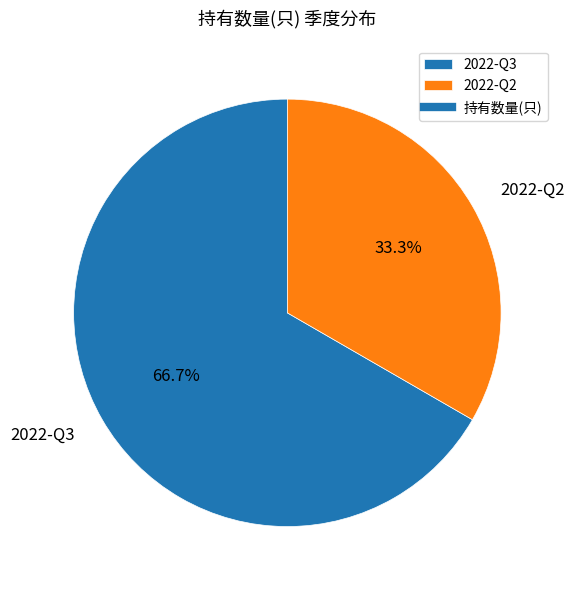

What is the smallest slice in the pie chart?

2022-Q2